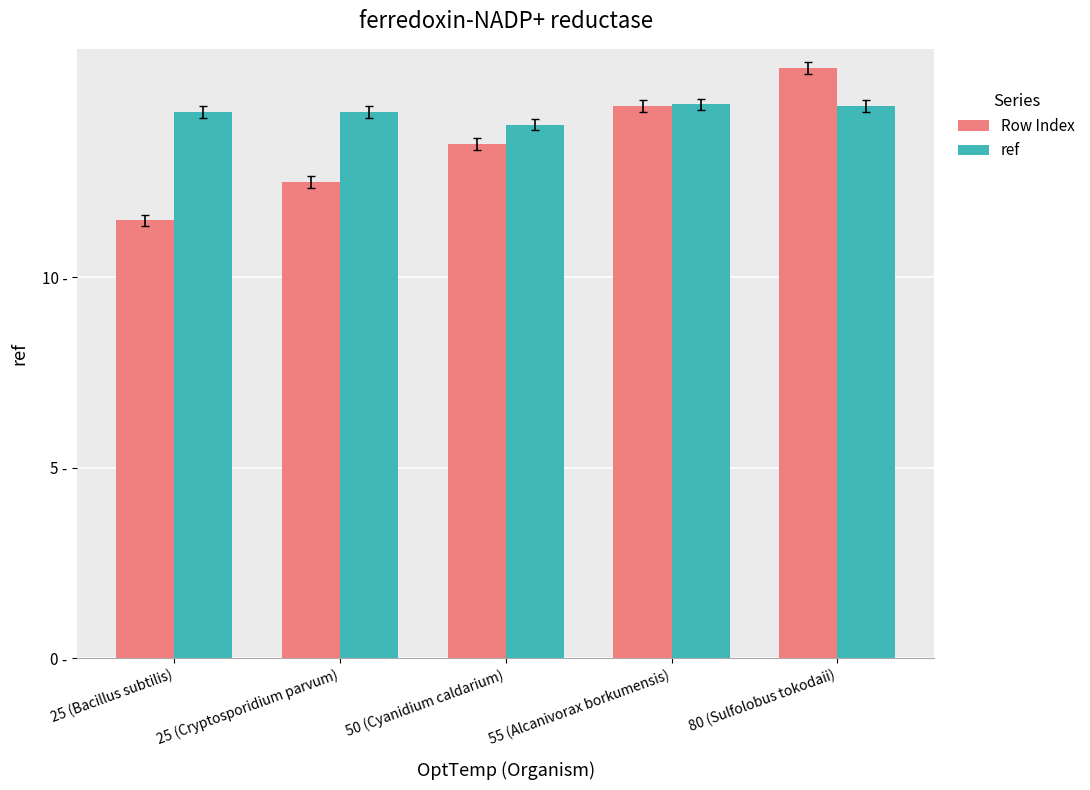

Which series has the largest total across all categories?

ref